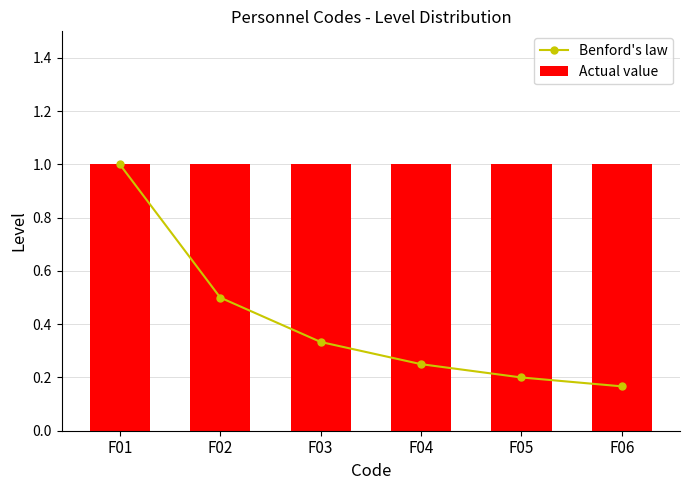

Reading left to right, transcribe all the data shown in this chart.

Benford's law: F01=1.0	F02=0.5	F03=0.3	F04=0.2	F05=0.2	F06=0.2
Actual value: F01=1.0	F02=1.0	F03=1.0	F04=1.0	F05=1.0	F06=1.0